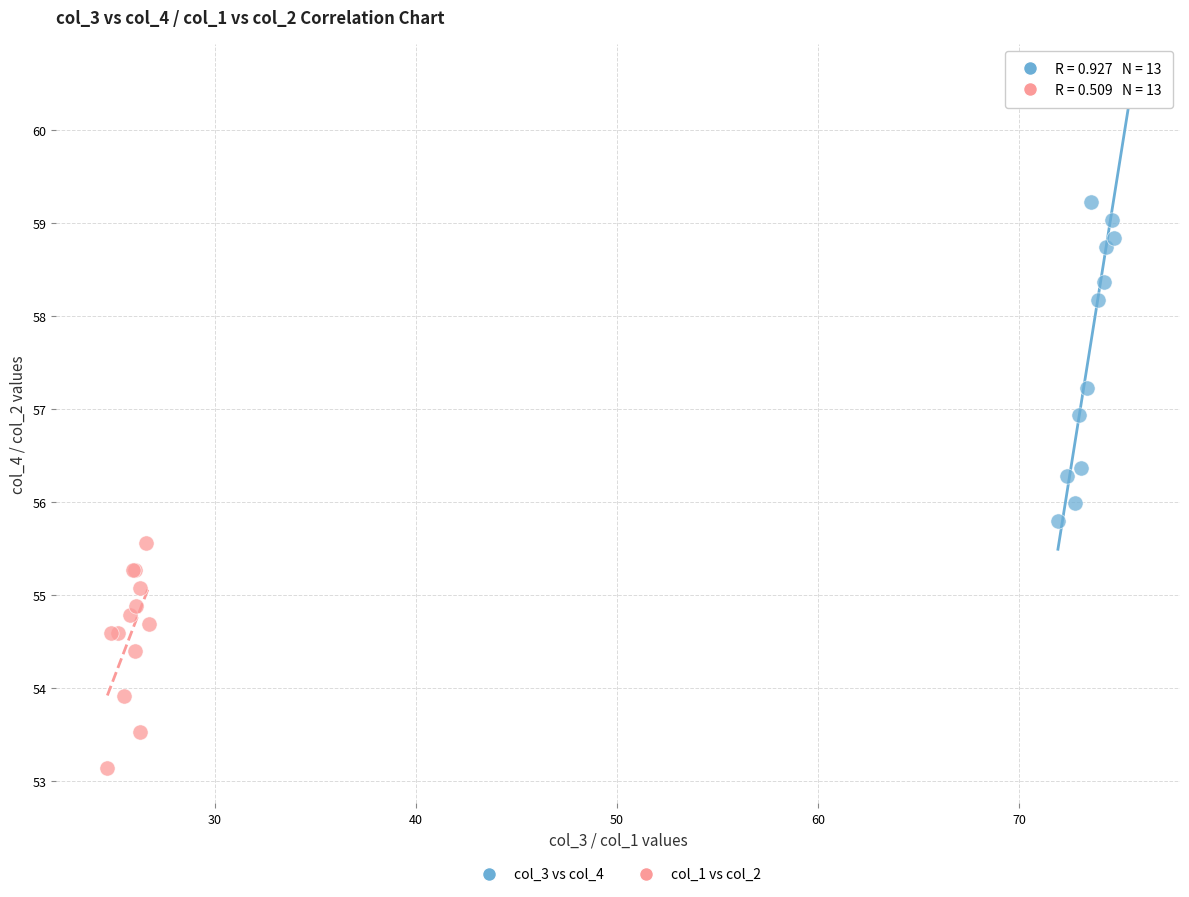

What are all the series names shown in the legend?

col_3 vs col_4, col_1 vs col_2